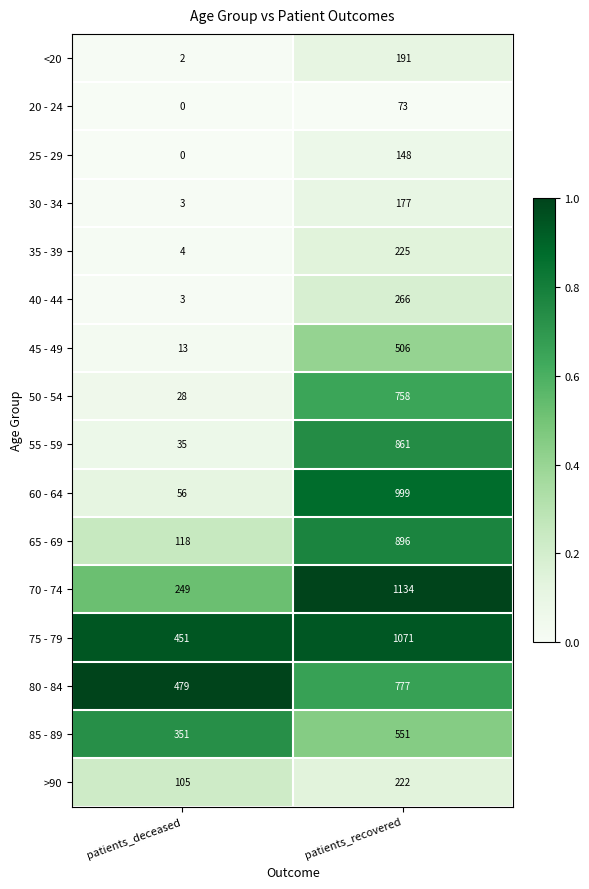

What is the sum of the 85 - 89 values at patients_recovered and patients_deceased?

902